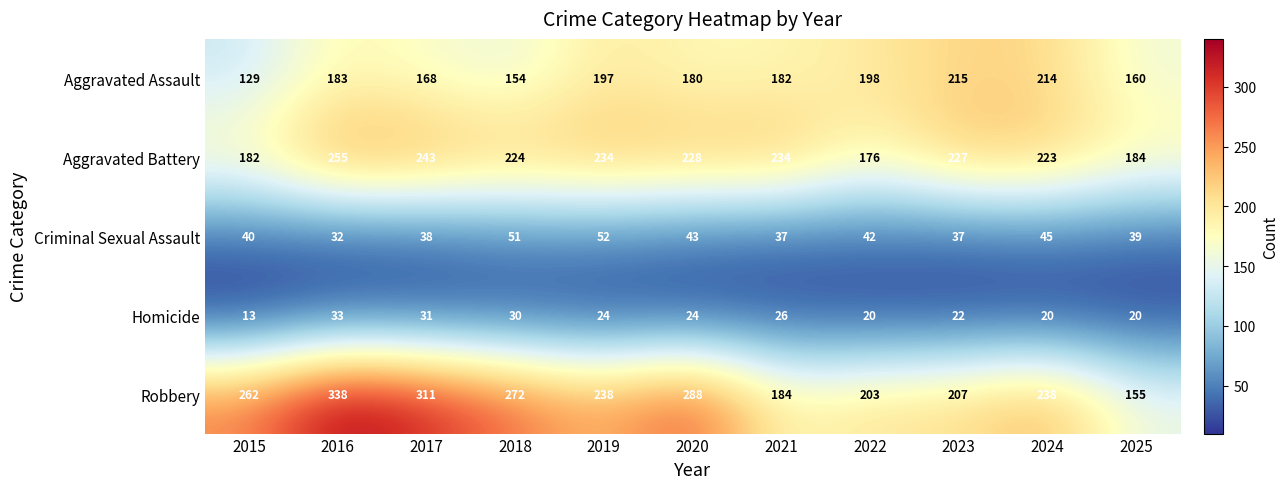

What is the spread (max minus min) of values at 2017?

280